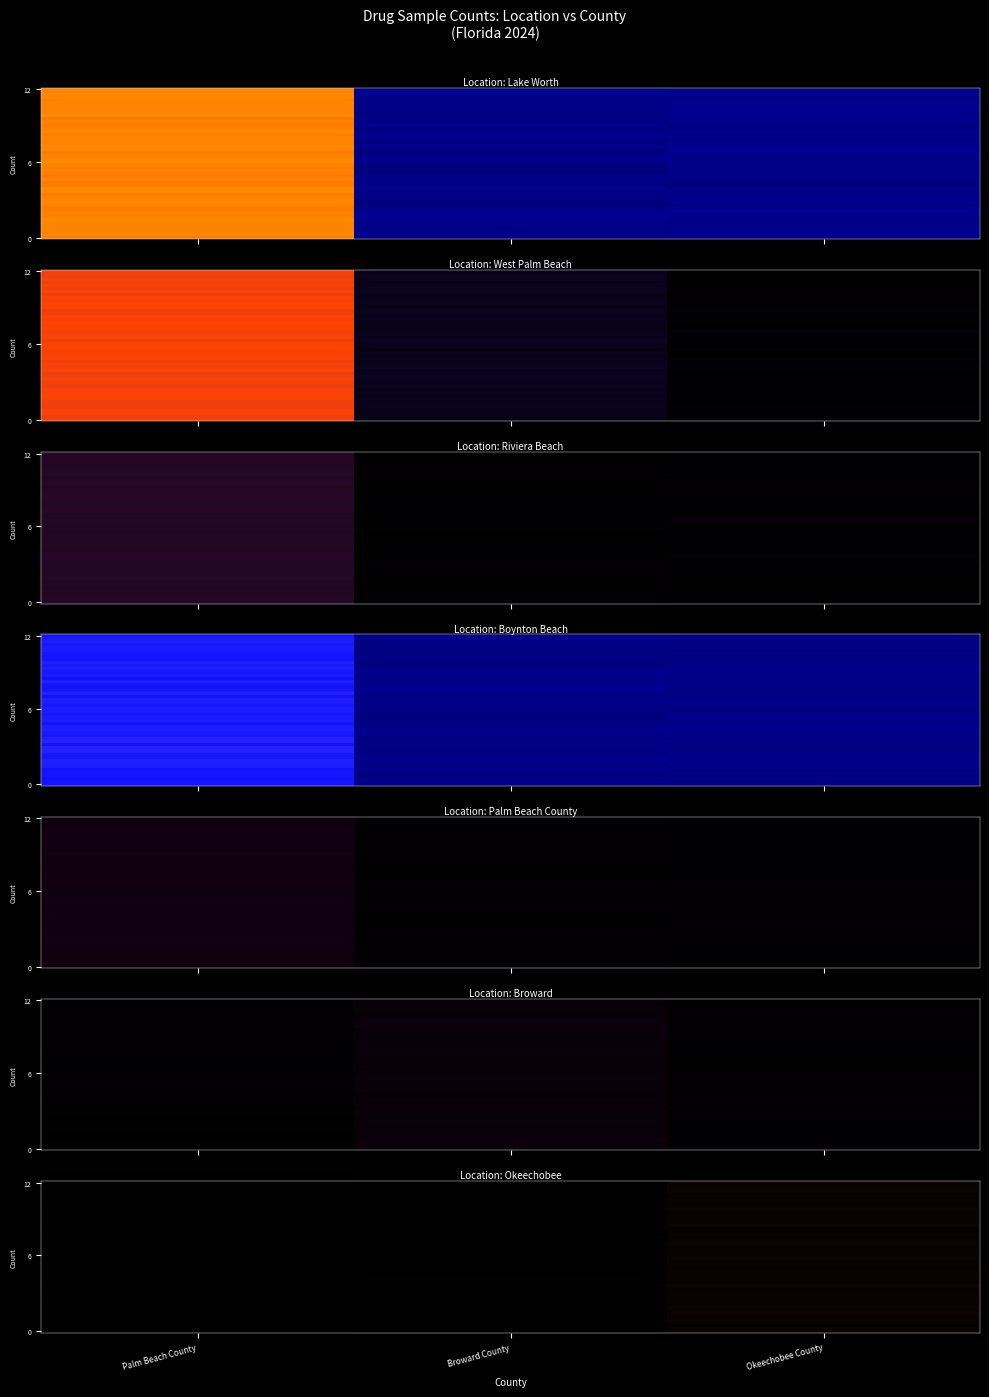

Which label corresponds to the smallest value in the chart?

Okeechobee